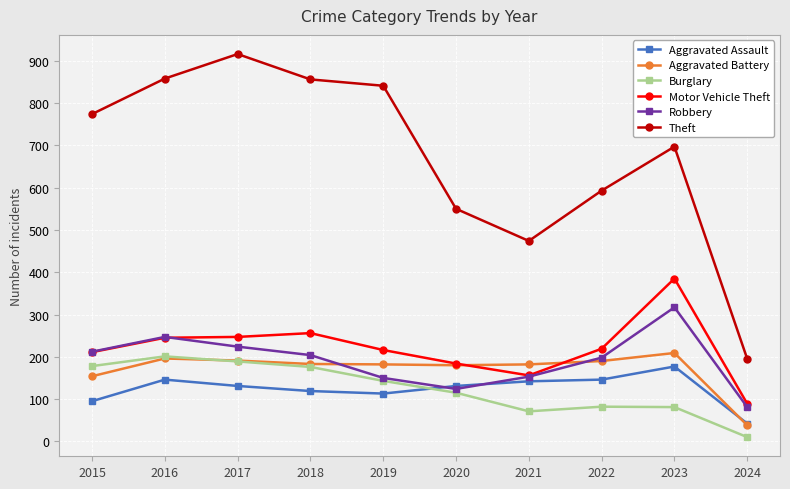

Is it true that Aggravated Assault equals 119 at 2018?

True